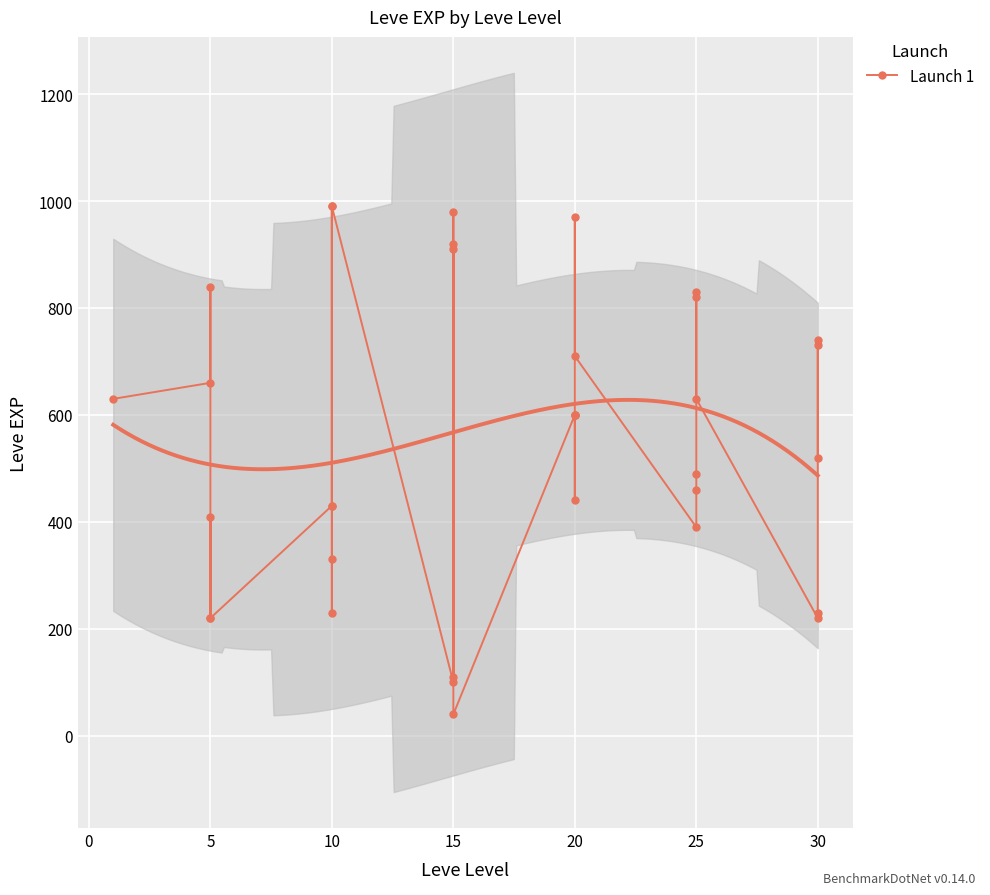

Between 26 and 24, which is larger?

26